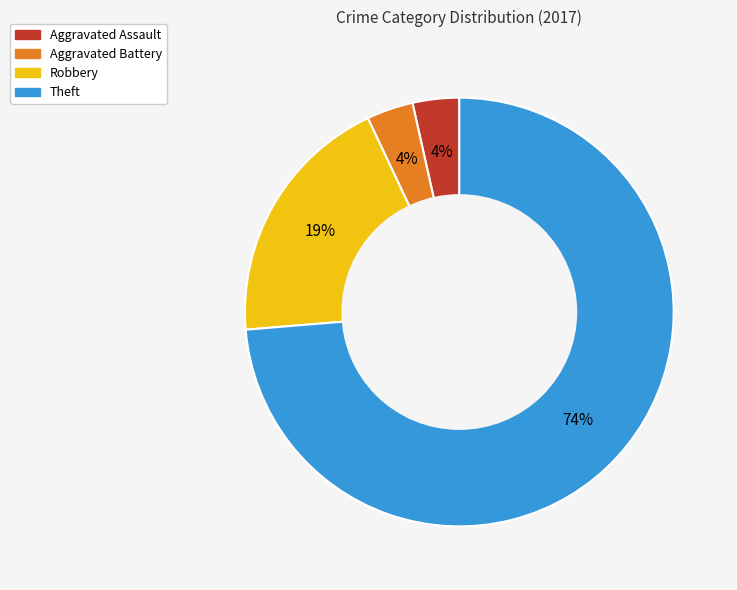

Count the number of slices in the pie.

4